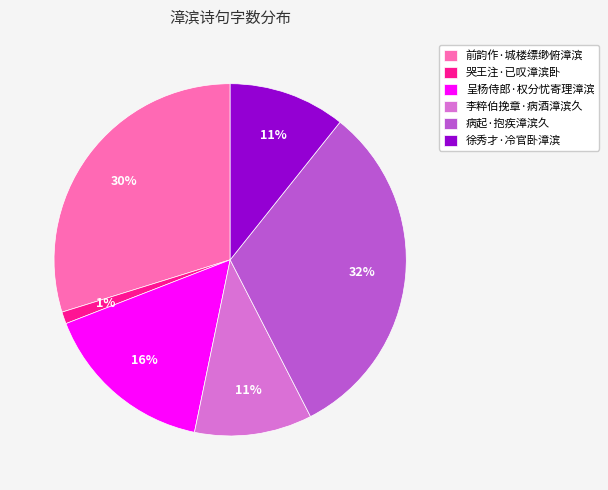

How many slices are in this pie chart?

6